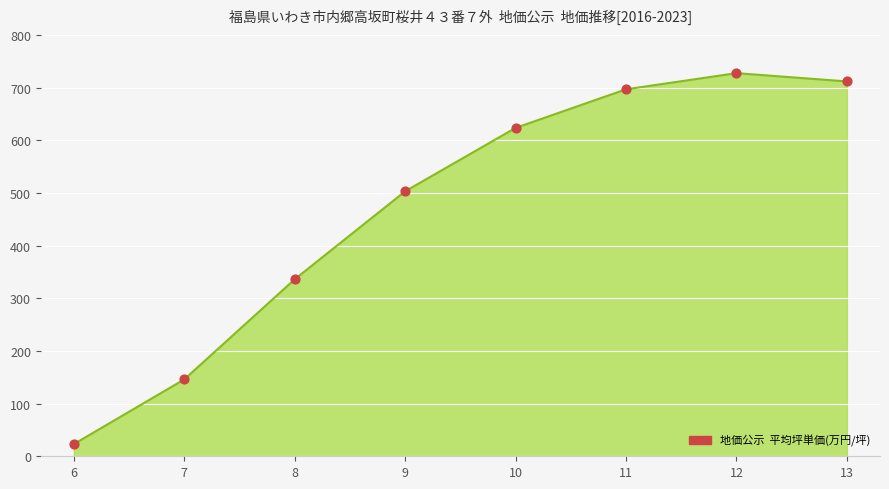

What is the change in value from 7 to 8?

+190.1